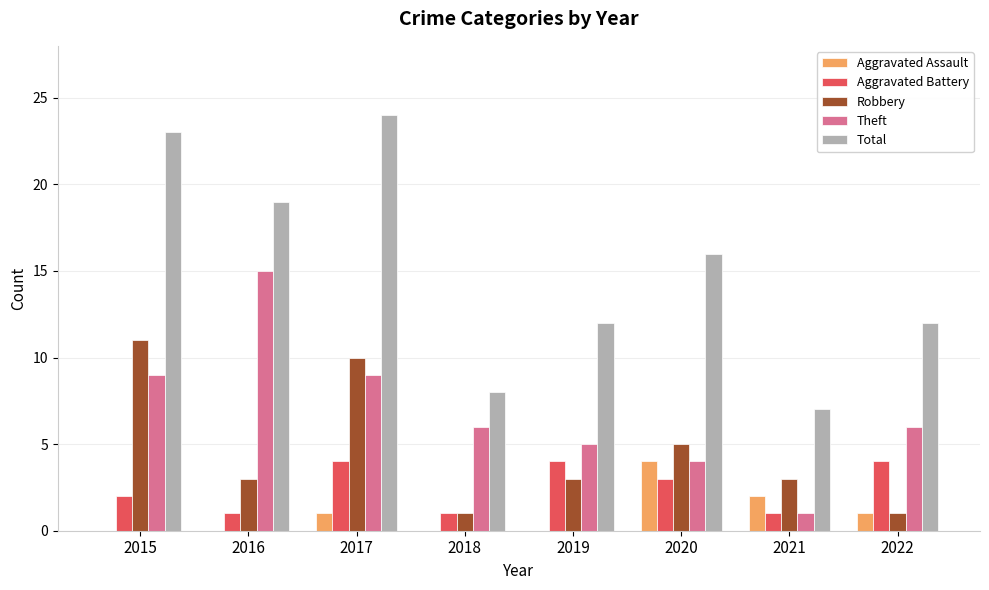

What is the sum of the Total values at 2019 and 2016?

31